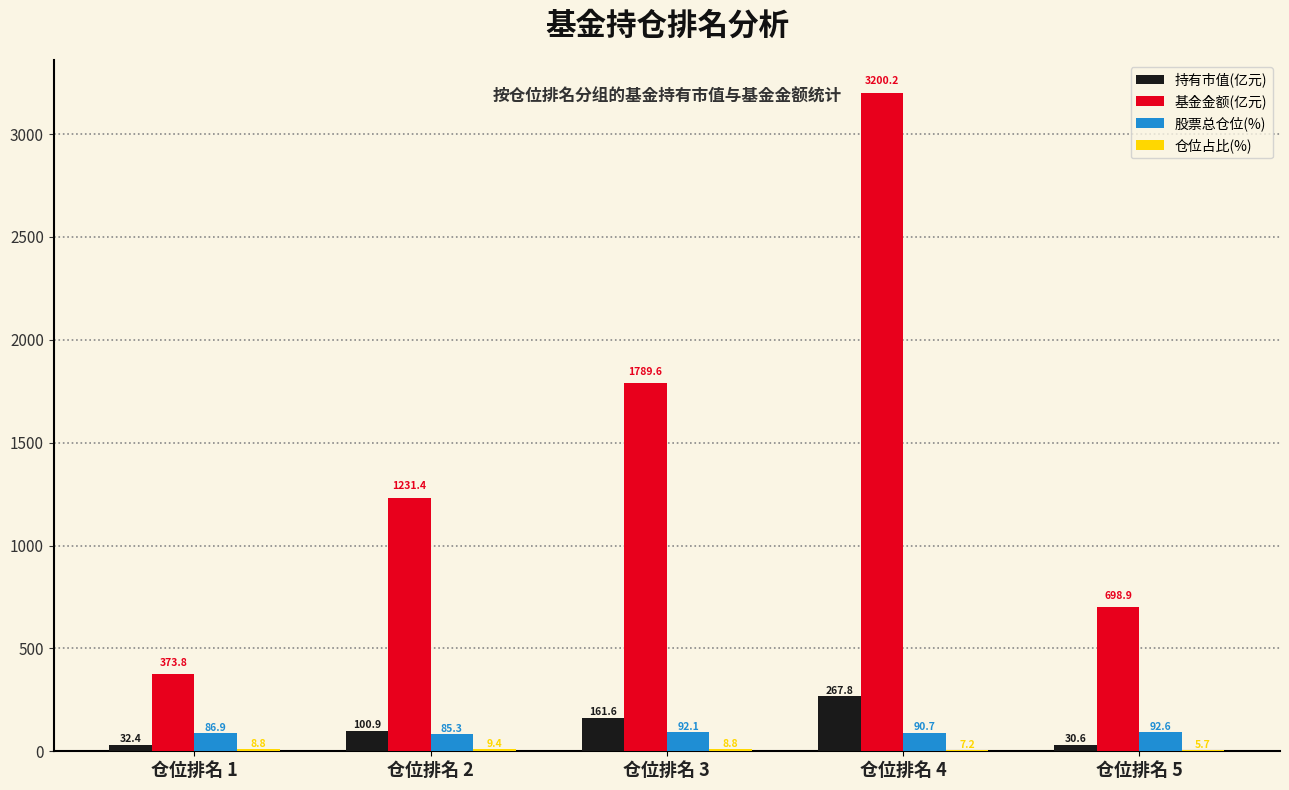

Is it true that 基金金额(亿元) equals 2059.9 at 仓位排名 2?

False